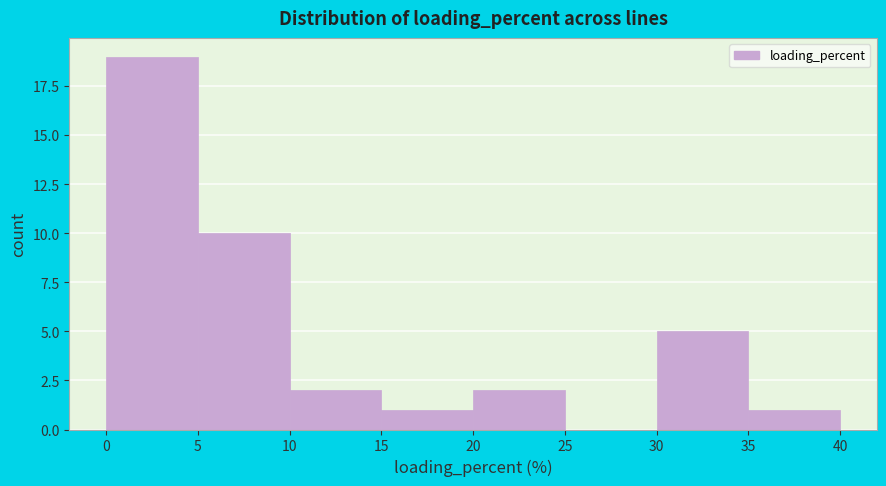

Reading left to right, list every bar in this chart as the range it spans on the x-axis followed by its height. The values are not printed on the chart, so give them approximately, as read against the axis.

0 to 5: 19
5 to 10: 10
10 to 15: 2
15 to 20: 1
20 to 25: 2
25 to 30: 0
30 to 35: 5
35 to 40: 1